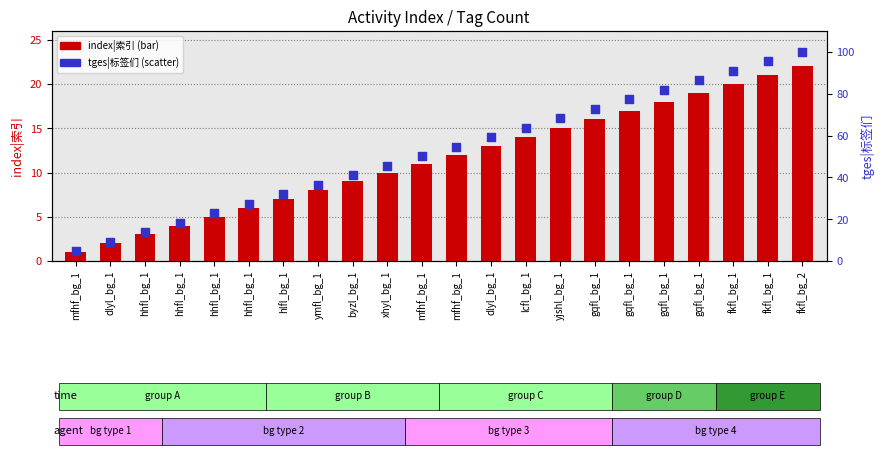

What are all the series names shown in the legend?

index|索引, tges|标签们